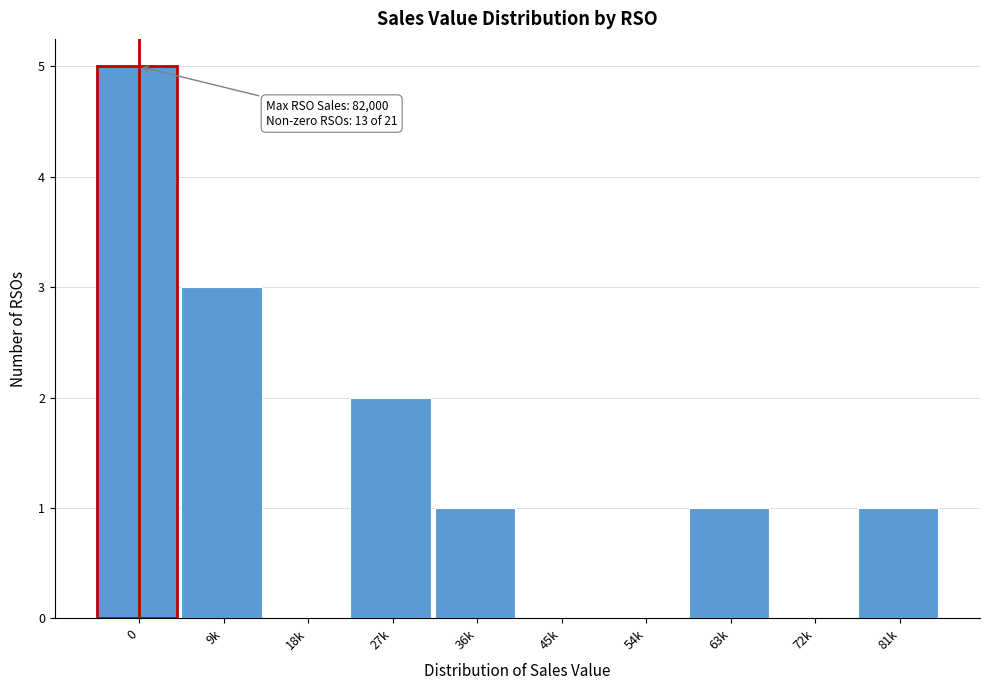

Reading left to right, list all the values displayed in this chart.

0=5	9k=3	18k=0	27k=2	36k=1	45k=0	54k=0	63k=1	72k=0	81k=1